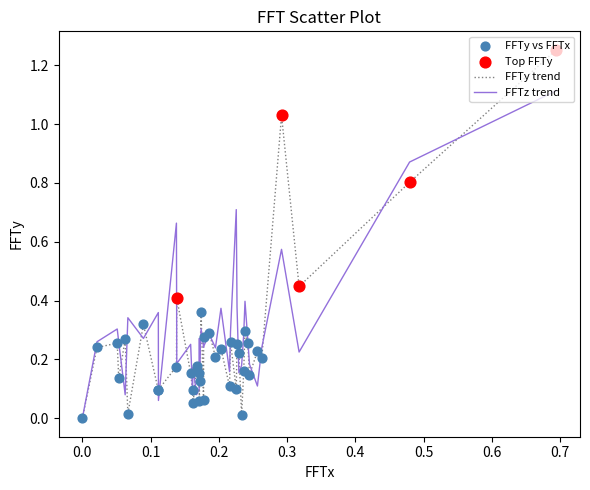

Which series has the widest spread of values?

FFTy trend